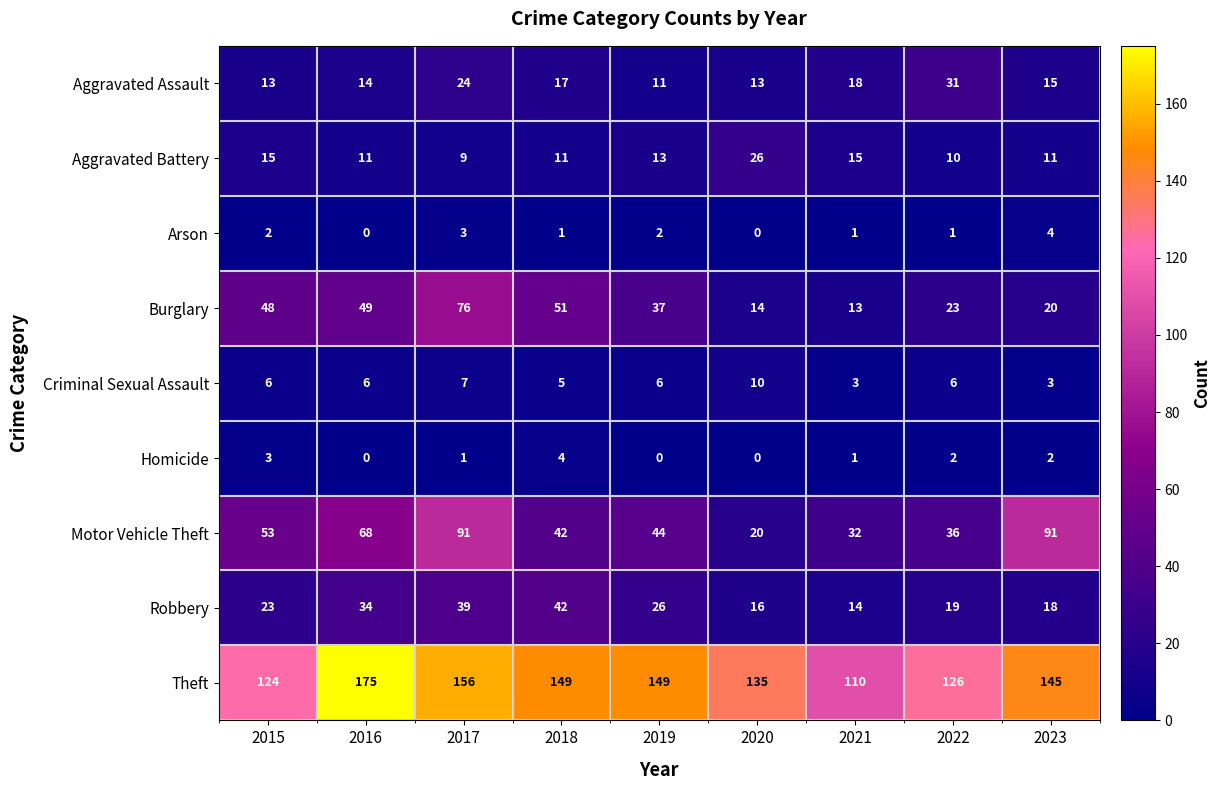

What is the lowest value of the Burglary series?

13